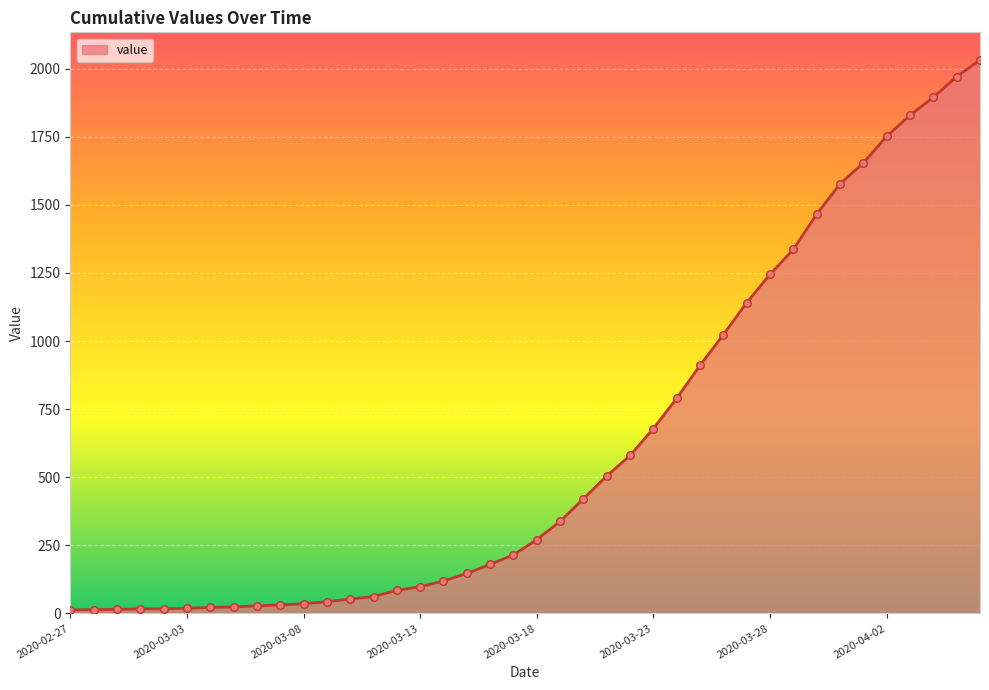

What is the maximum value shown in the chart?

2032